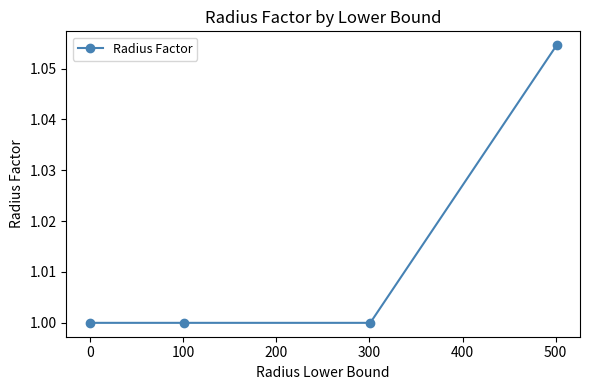

Is this an area chart (filled region under the line)?

No